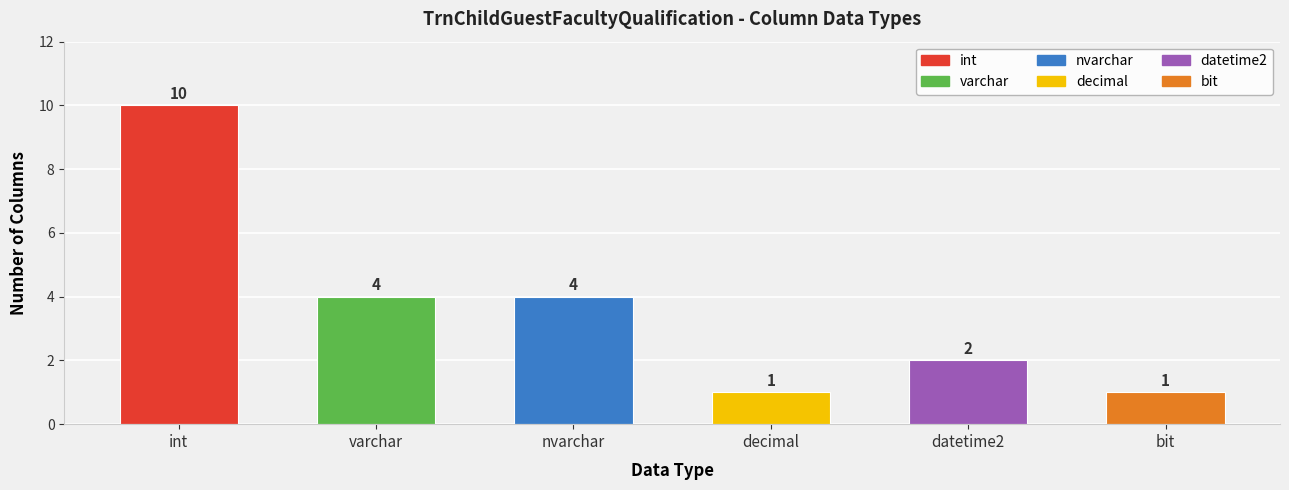

Count the values in the range 1 to 4.

5